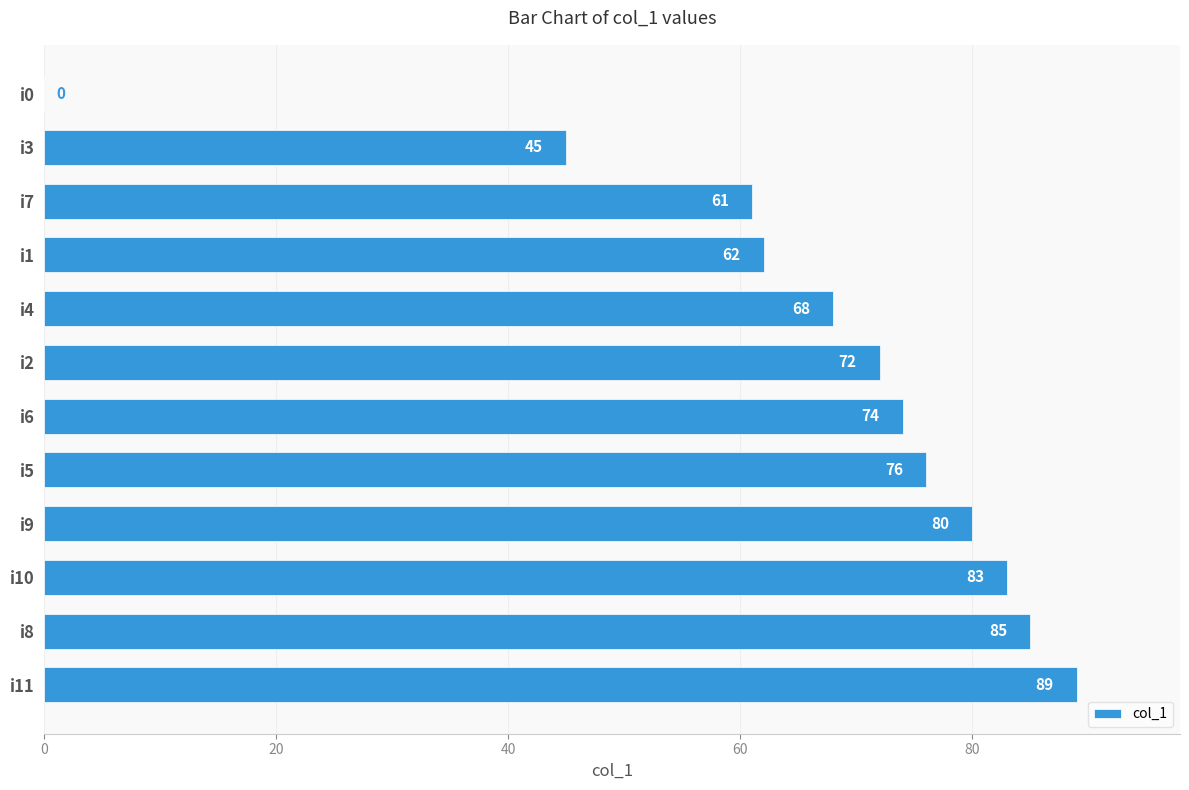

The value at i5 is 76. True or false?

True